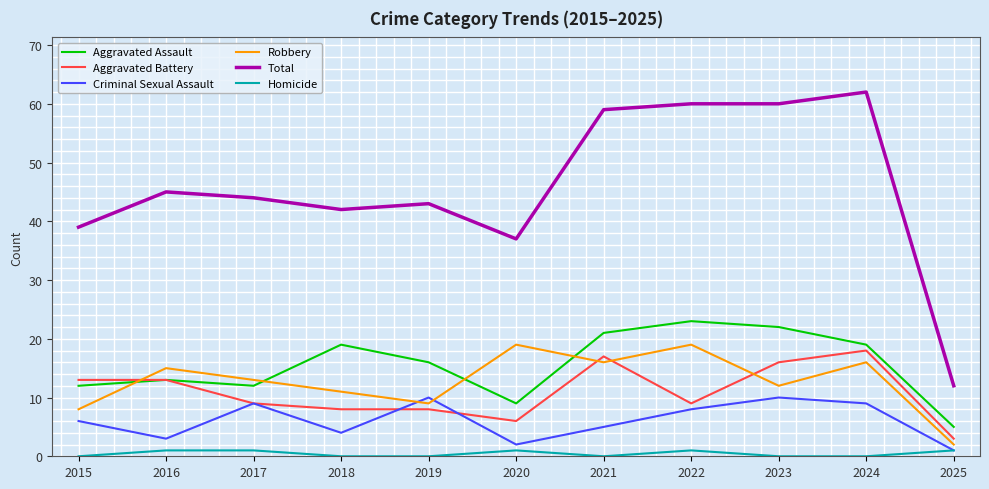

Which series has the largest range (max minus min)?

Total